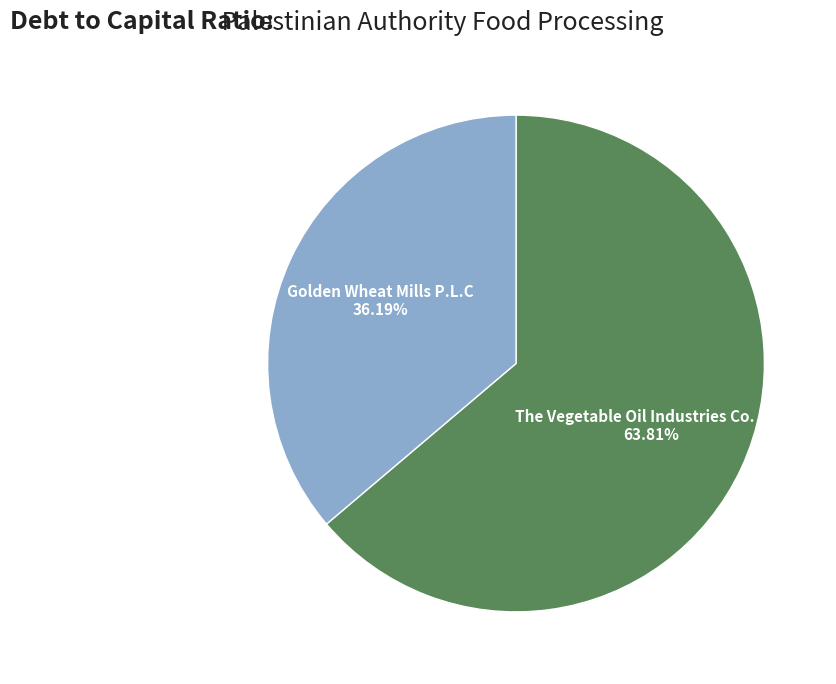

What percentage is the Golden Wheat Mills P.L.C slice, to the nearest percent?

36%